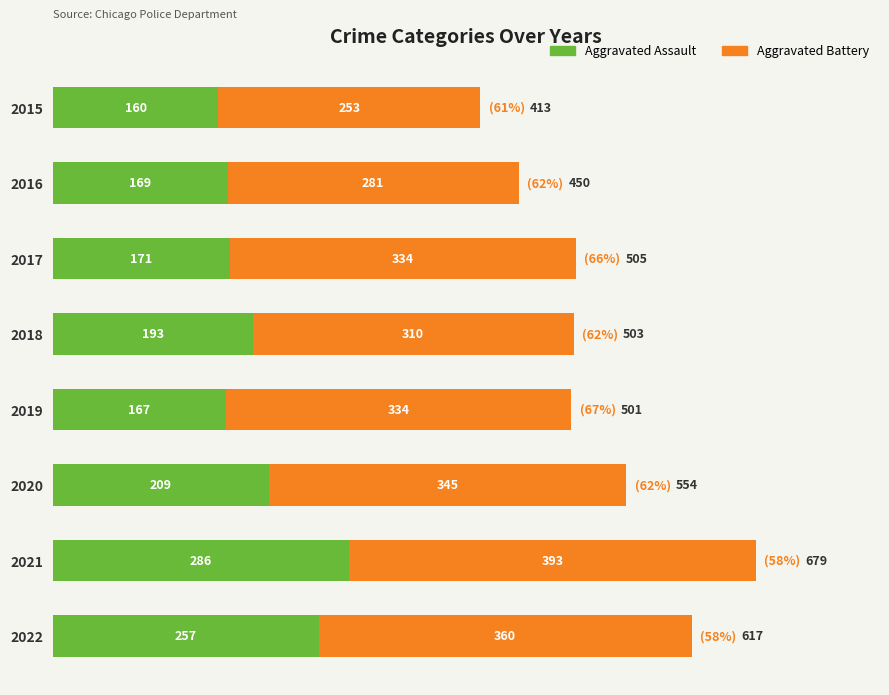

Where is Aggravated Assault nearest to the value 223?

2020